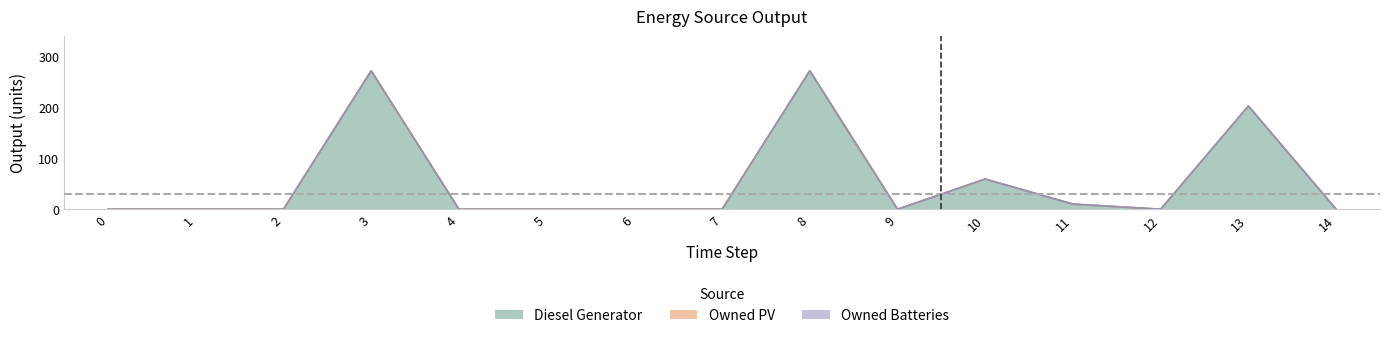

True or false: Owned PV has more than 2 interior local peaks.

False